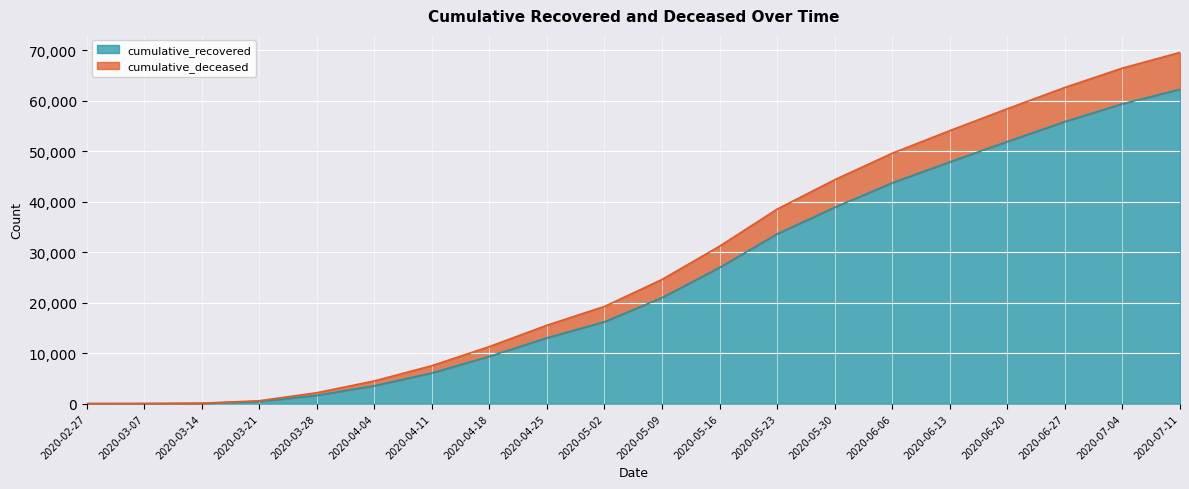

True or false: cumulative_recovered has a value of 4909 at 2020-04-04.

False